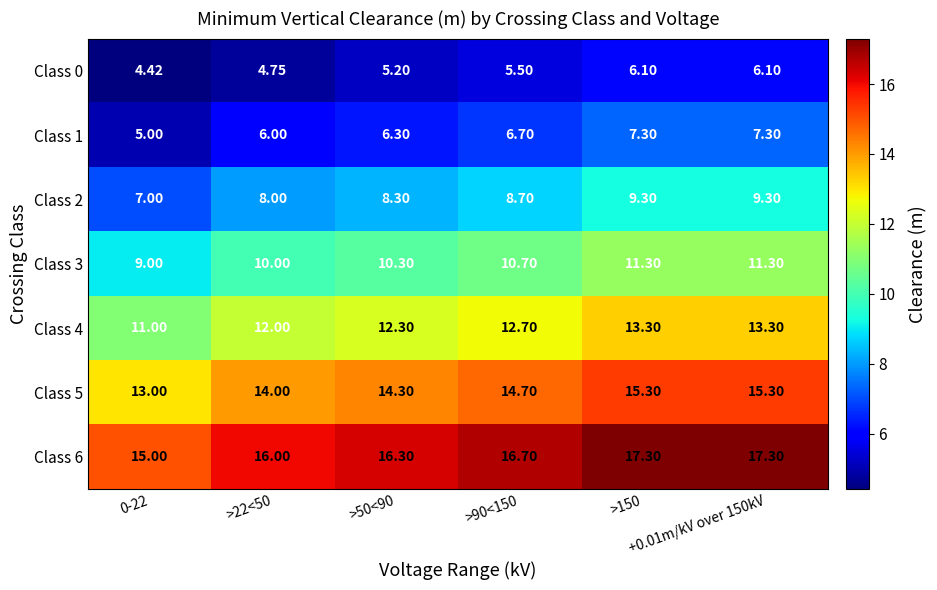

Count the number of data series in this chart.

7